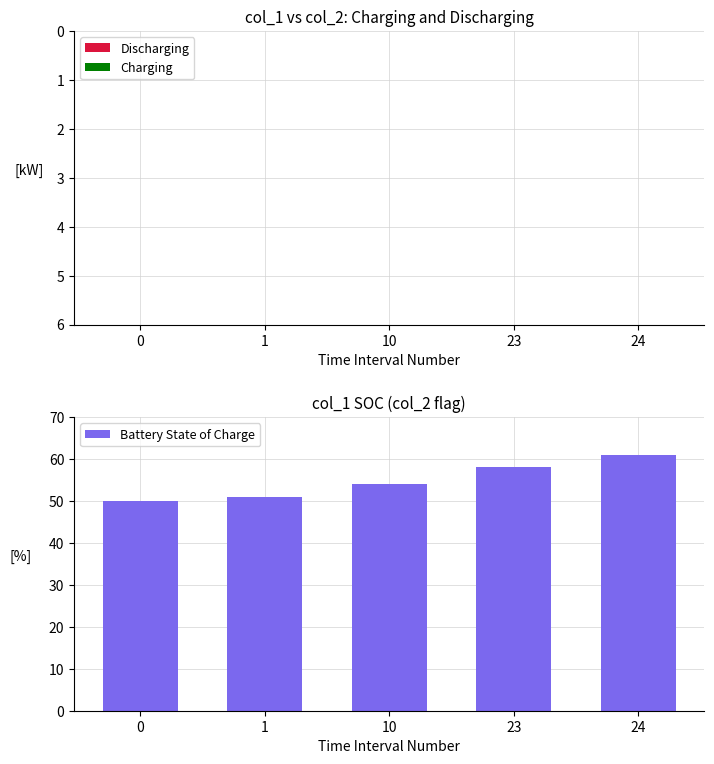

What is the total value across all series at 1?

51.0